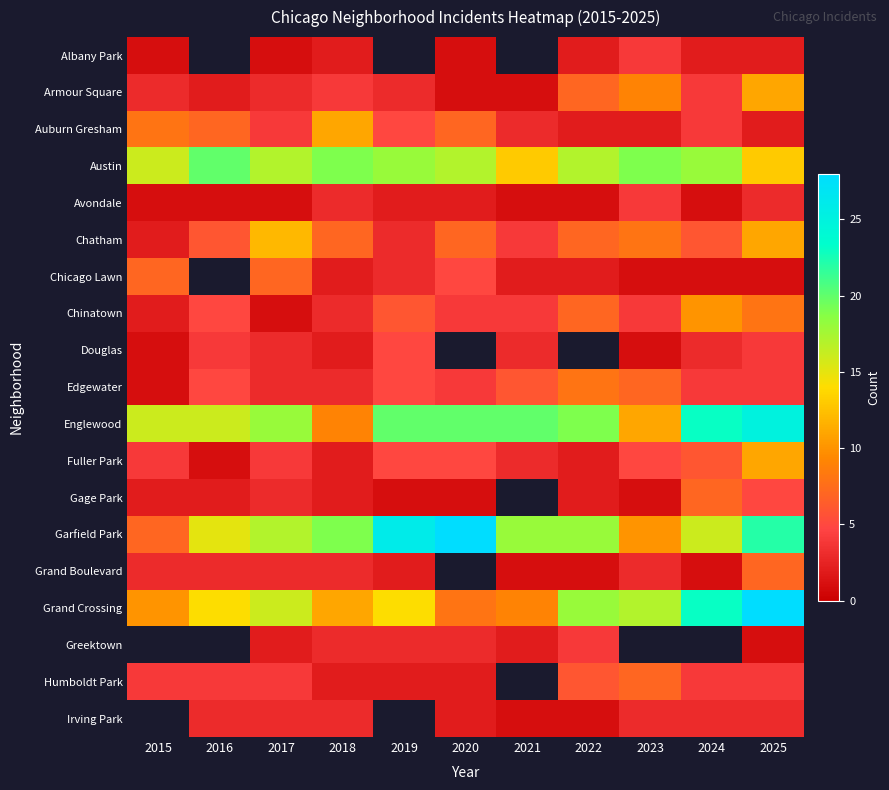

What is the sum of the Grand Boulevard values at 2018 and 2017?

6.0